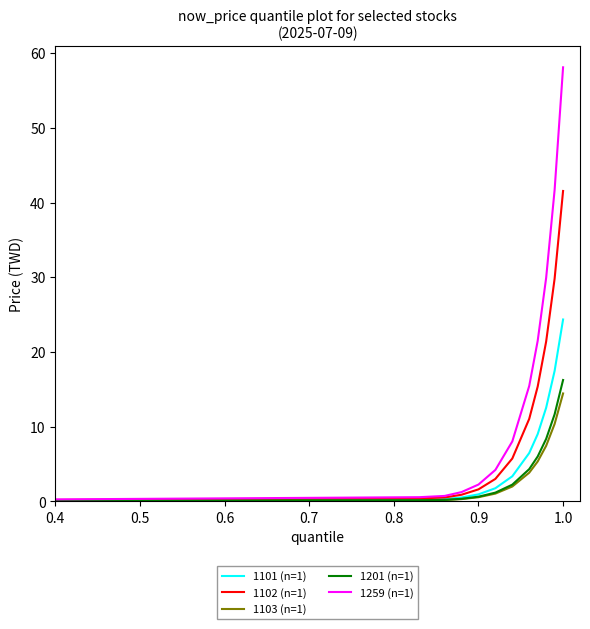

Which series has the largest total across all categories?

1259 (n=1)